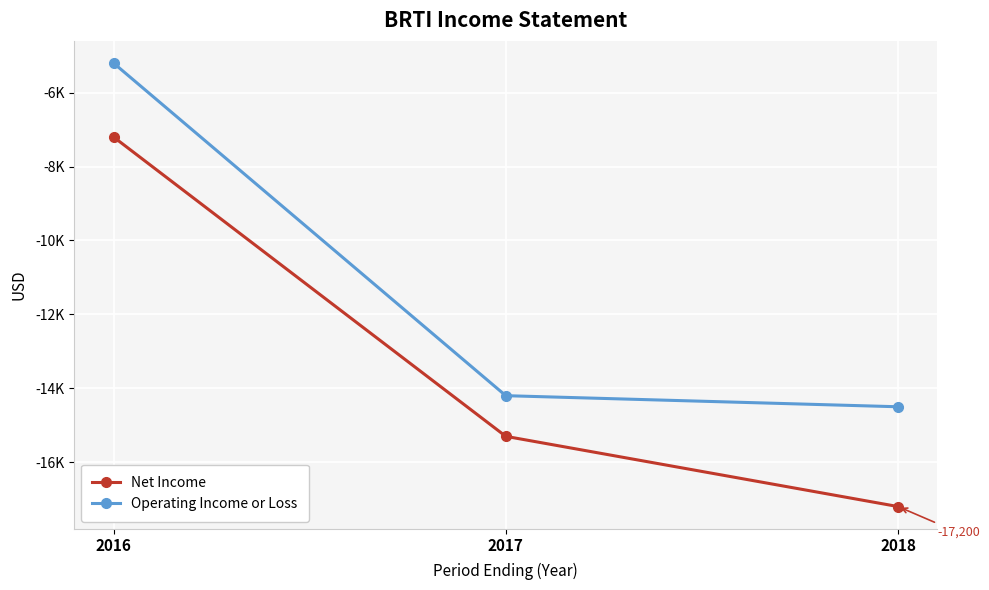

What is the highest value of the Net Income series?

-7200